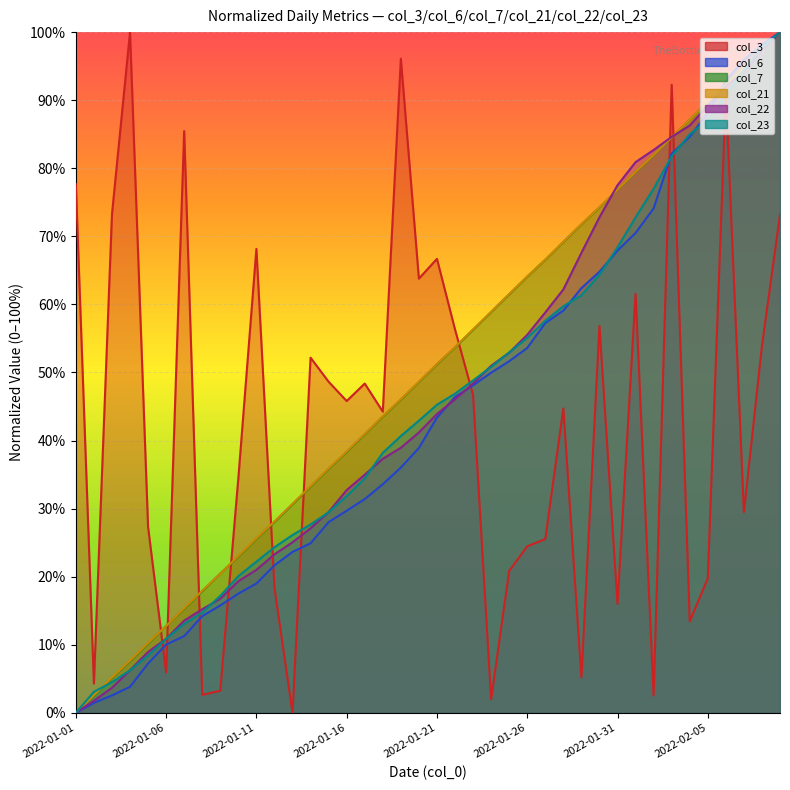

True or false: col_23 and col_3 intersect in this chart.

True